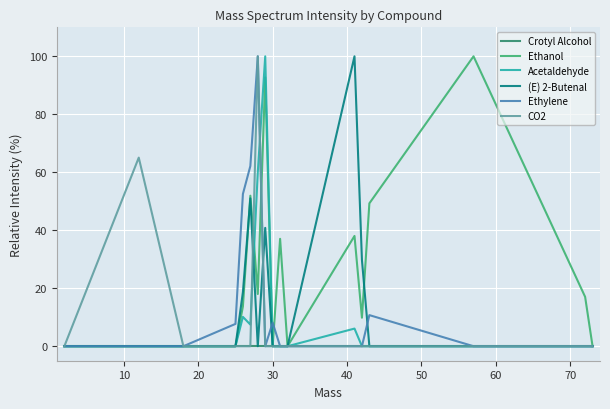

What is the maximum value shown in the chart?

100.0